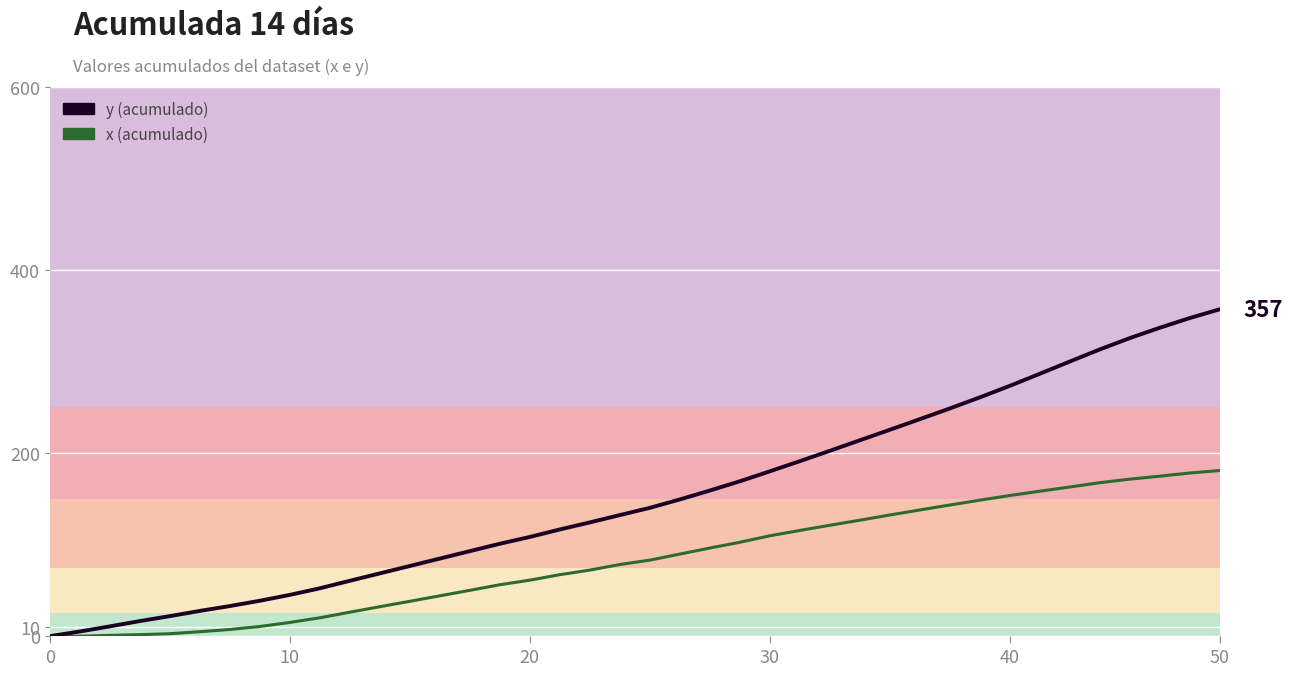

How many positive values does the y series have?

39